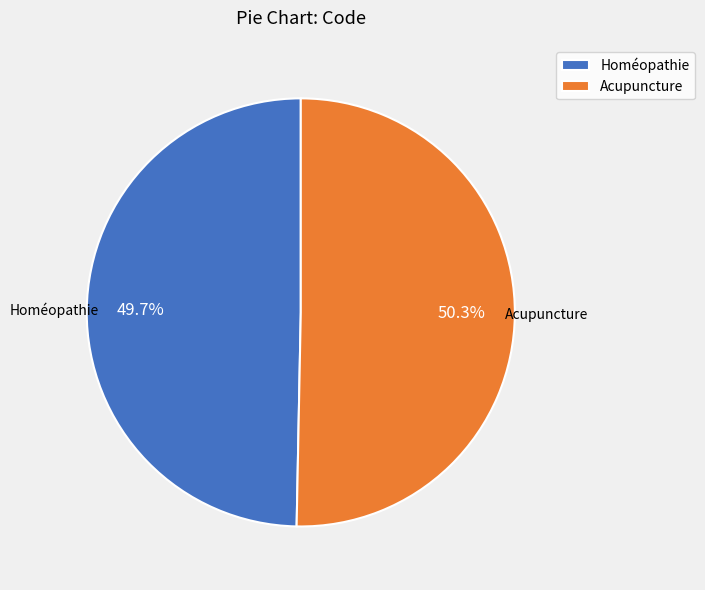

What percentage is the Homéopathie slice, to the nearest percent?

50%